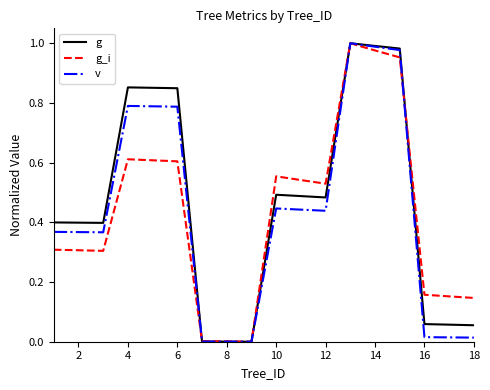

What are all the series names shown in the legend?

g, g_i, v